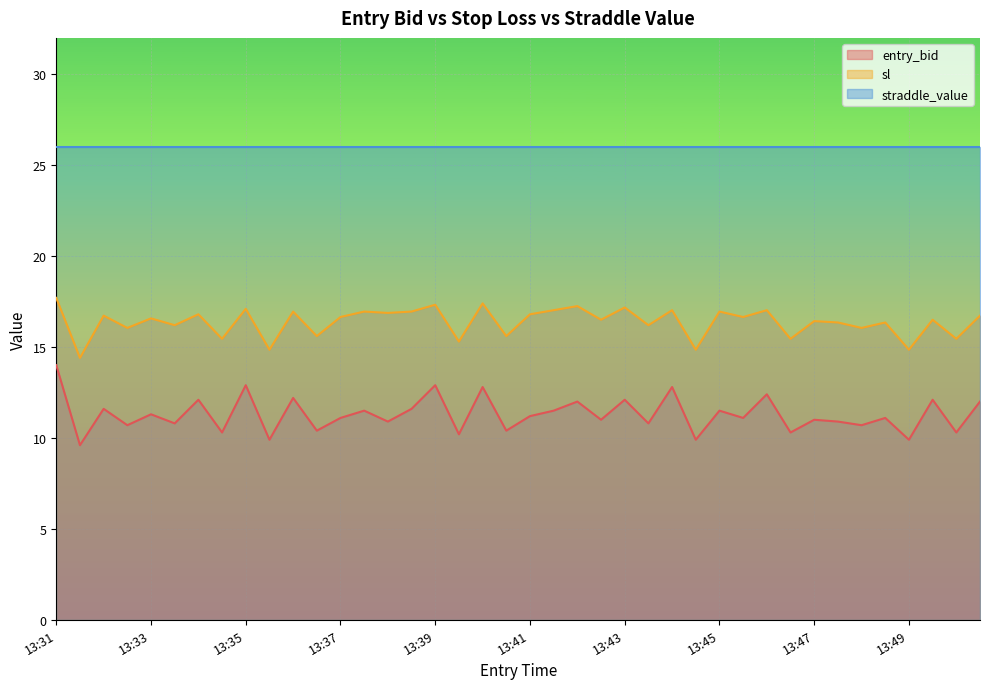

Which series has the largest total across all categories?

straddle_value